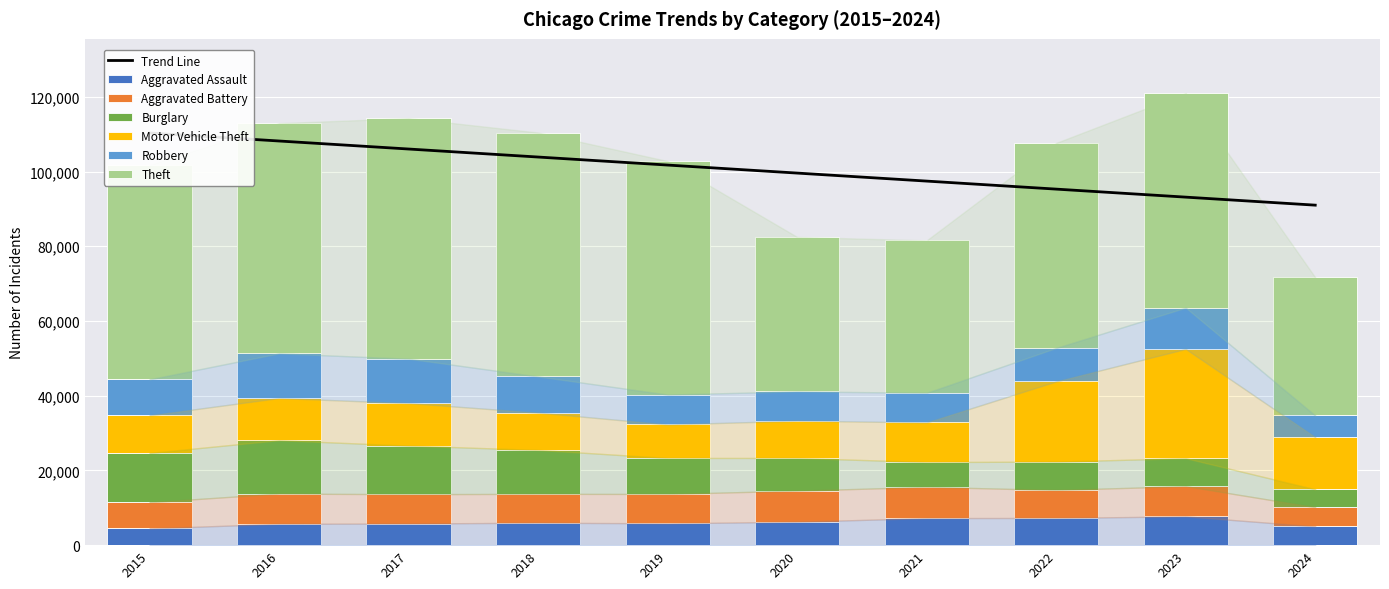

Reading left to right, transcribe all the data shown in this chart.

Aggravated Assault: 2015=4480	2016=5713	2017=5793	2018=6002	2019=5841	2020=6265	2021=7242	2022=7280	2023=7710	2024=5020
Aggravated Battery: 2015=7019	2016=8086	2017=7845	2018=7735	2019=7858	2020=8320	2021=8347	2022=7491	2023=8077	2024=5146
Burglary: 2015=13184	2016=14289	2017=13001	2018=11747	2019=9638	2020=8758	2021=6662	2022=7593	2023=7483	2024=4785
Motor Vehicle Theft: 2015=10068	2016=11285	2017=11380	2018=9985	2019=8977	2020=9959	2021=10603	2022=21461	2023=29246	2024=13965
Robbery: 2015=9638	2016=11960	2017=11880	2018=9681	2019=7995	2020=7855	2021=7920	2022=8963	2023=11054	2024=5787
Theft: 2015=57351	2016=61623	2017=64386	2018=65290	2019=62495	2020=41338	2021=40813	2022=54880	2023=57433	2024=36977